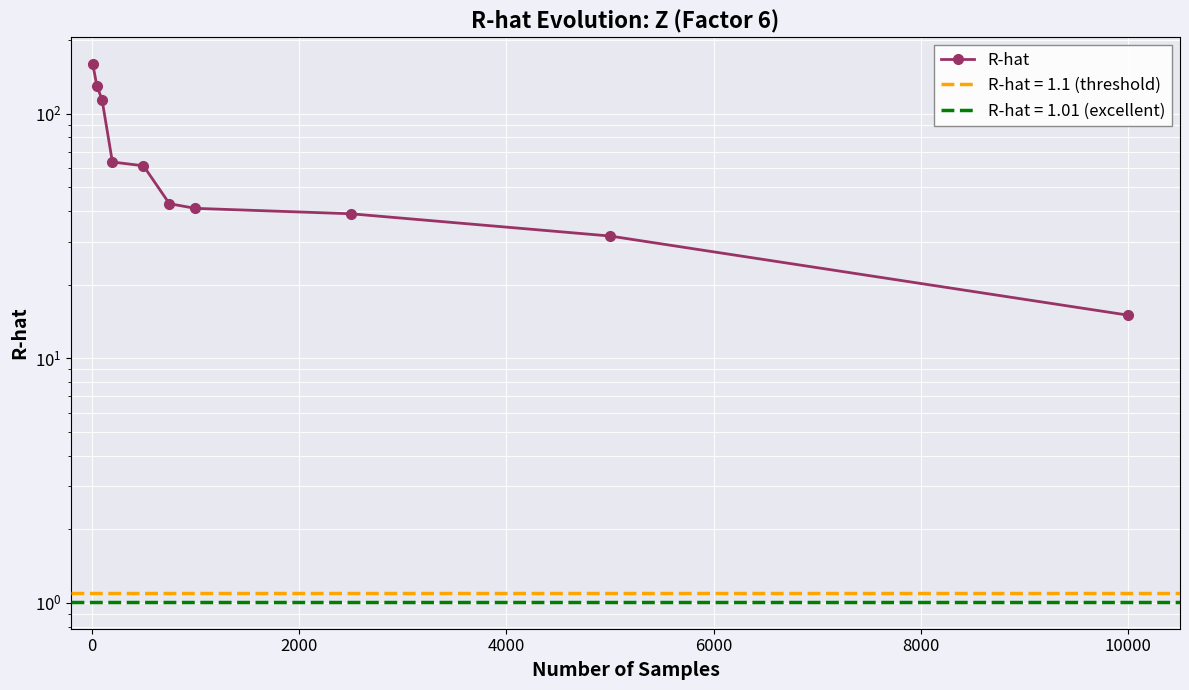

What is the value of the 10th point from the left?

15.0